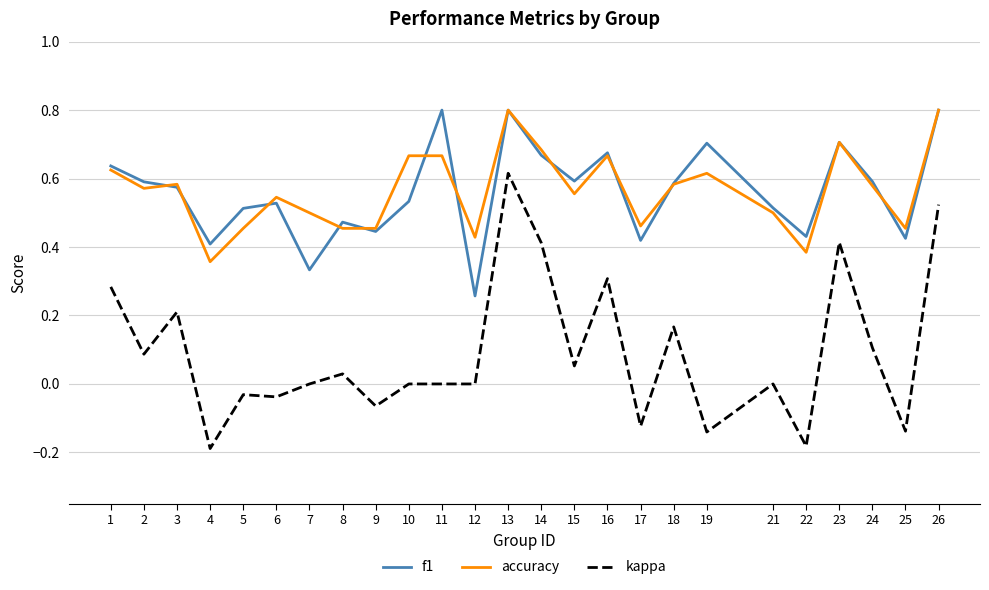

Where is the first local minimum for kappa?

2